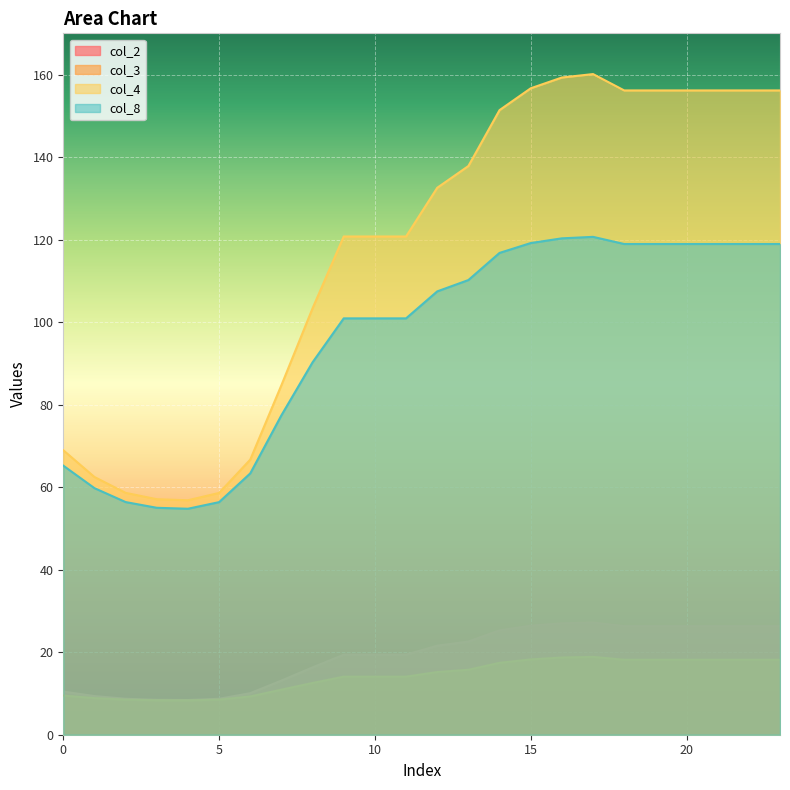

Reading right to left, transcribe all the data shown in this chart.

col_2: 23=26.3	22=26.3	21=26.3	20=26.3	19=26.3	18=26.3	17=27.2	16=27.0	15=26.4	14=25.3	13=22.6	12=21.6	11=19.4	10=19.4	9=19.4	8=16.3	7=13.1	6=10.1	5=8.7	4=8.4	3=8.4	2=8.7	1=9.4	0=10.5
col_3: 23=18.2	22=18.2	21=18.2	20=18.2	19=18.2	18=18.2	17=18.9	16=18.7	15=18.2	14=17.4	13=15.7	12=15.2	11=14.1	10=14.1	9=14.1	8=12.5	7=10.9	6=9.3	5=8.5	4=8.3	3=8.4	2=8.5	1=8.9	0=9.5
col_4: 23=156.2	22=156.2	21=156.2	20=156.2	19=156.2	18=156.2	17=160.1	16=159.3	15=156.7	14=151.4	13=137.8	12=132.6	11=120.8	10=120.8	9=120.8	8=103.4	7=84.7	6=66.7	5=58.6	4=56.8	3=57.1	2=58.6	1=62.5	0=69.0
col_8: 23=118.9	22=118.9	21=118.9	20=118.9	19=118.9	18=118.9	17=120.7	16=120.3	15=119.2	14=116.8	13=110.2	12=107.5	11=100.9	10=100.9	9=100.9	8=90.3	7=77.4	6=63.3	5=56.4	4=54.8	3=55.0	2=56.4	1=59.8	0=65.2